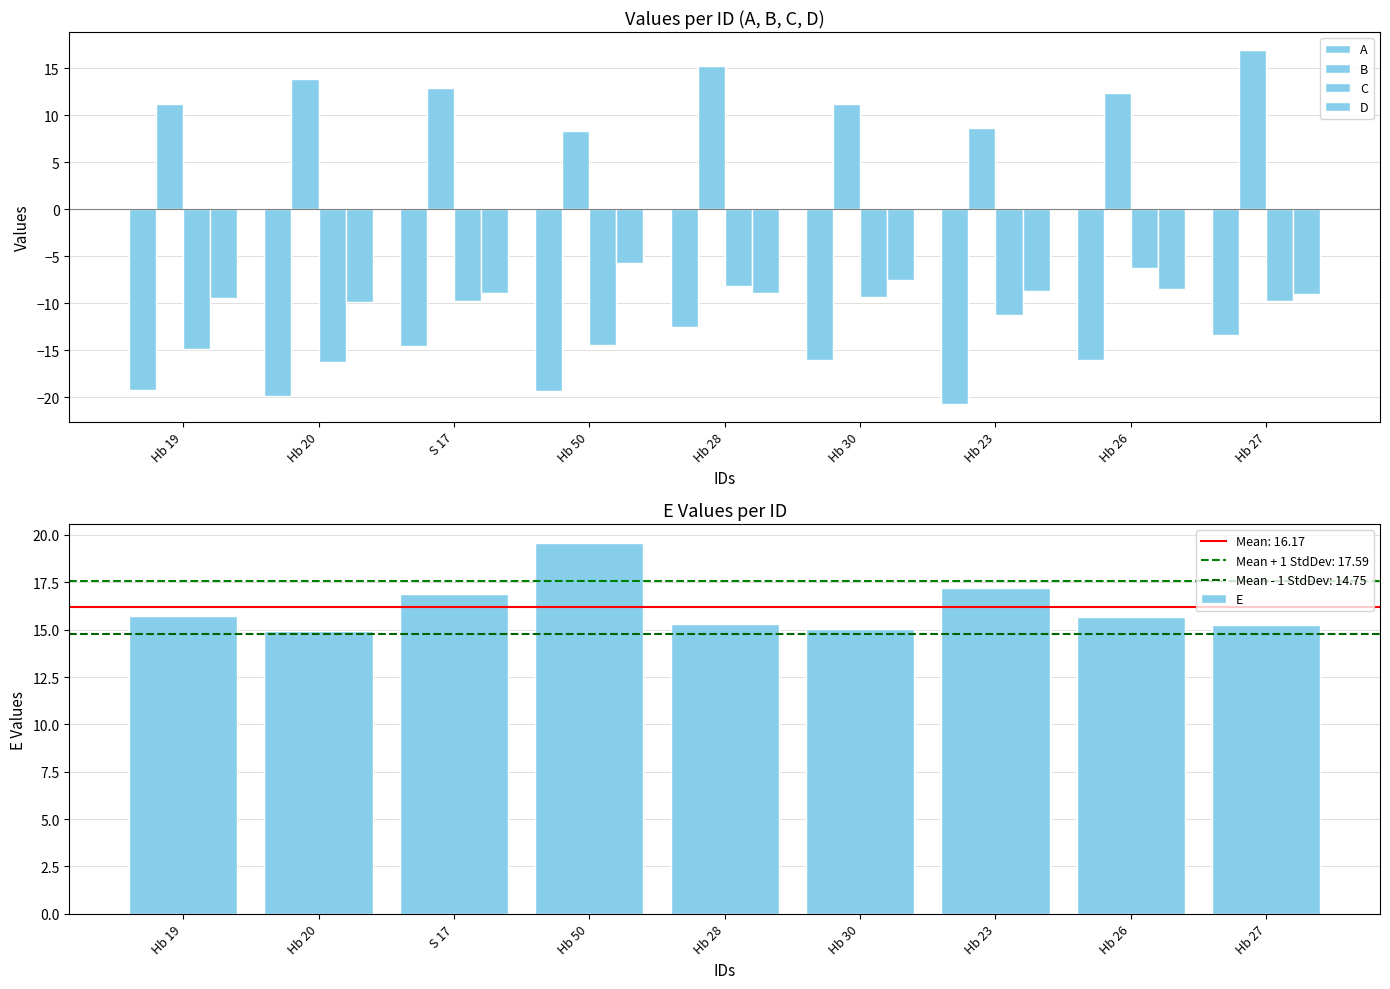

What is the highest value of the D series?

-5.8